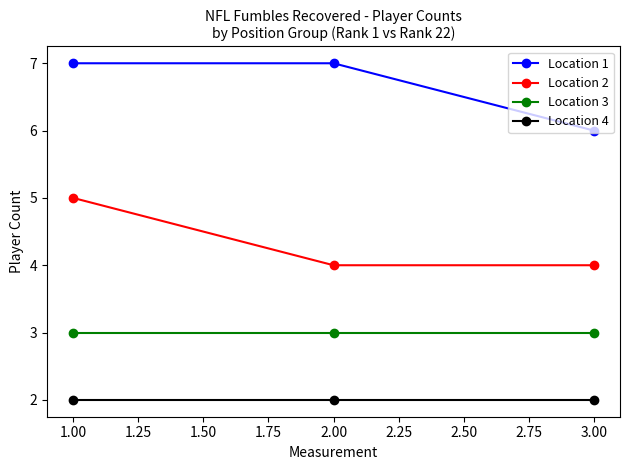

What is the average value of the Location 4 series?

2